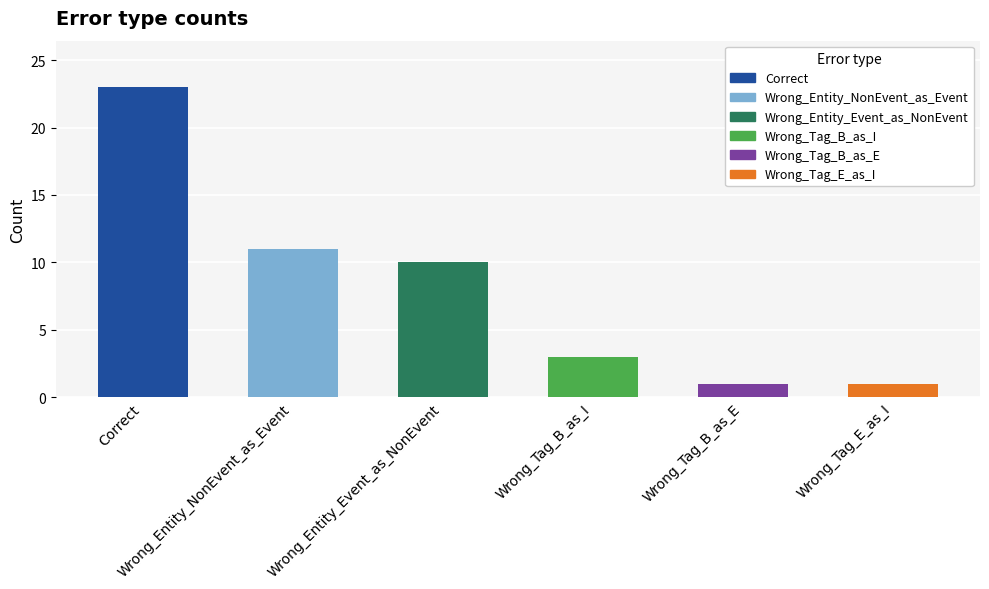

What is the value of the 6th bar from the left?

1